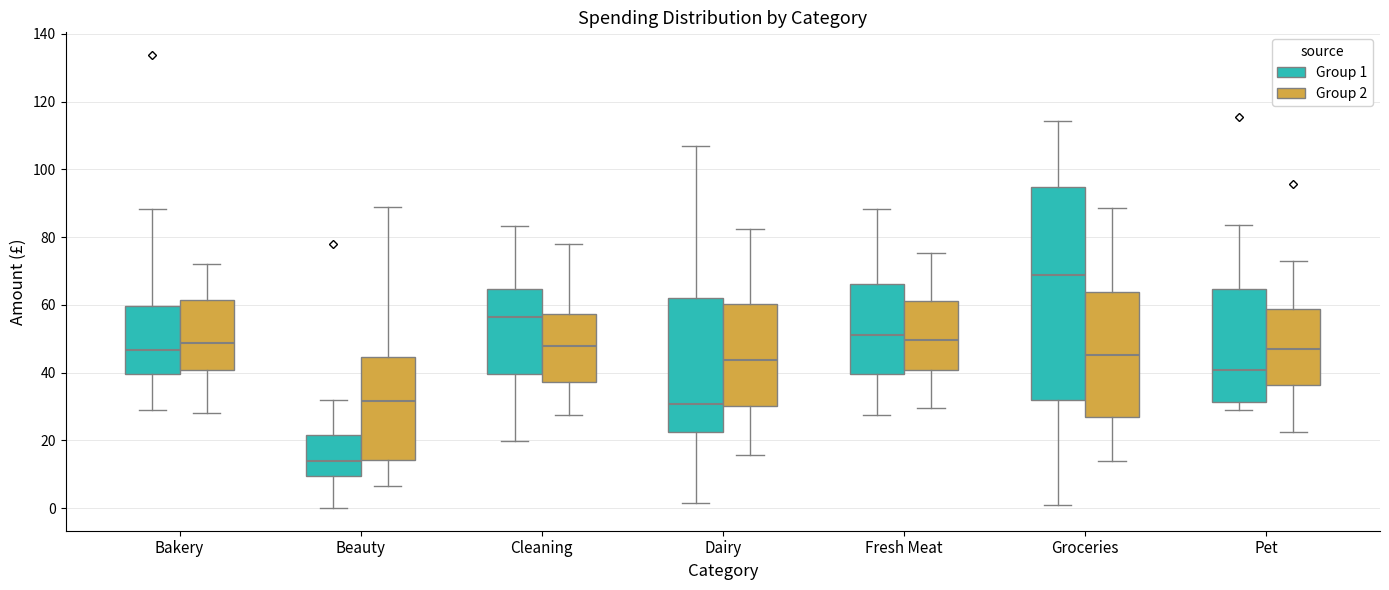

Reading left to right, read every box against the y-axis: the position of its median line, the range the box covers, and the ends of its whiskers. The values are not printed on the chart, so give them approximately, as read against the axis.

Bakery (Group 1): median 46, box 40 to 60, whiskers 28 to 88
Bakery (Group 2): median 48, box 40 to 62, whiskers 28 to 72
Beauty (Group 1): median 14, box 10 to 22, whiskers 0 to 32
Beauty (Group 2): median 32, box 14 to 44, whiskers 6 to 88
Cleaning (Group 1): median 56, box 40 to 64, whiskers 20 to 84
Cleaning (Group 2): median 48, box 38 to 58, whiskers 28 to 78
Dairy (Group 1): median 30, box 22 to 62, whiskers 2 to 106
Dairy (Group 2): median 44, box 30 to 60, whiskers 16 to 82
Fresh Meat (Group 1): median 52, box 40 to 66, whiskers 28 to 88
Fresh Meat (Group 2): median 50, box 40 to 62, whiskers 30 to 76
Groceries (Group 1): median 68, box 32 to 94, whiskers 2 to 114
Groceries (Group 2): median 46, box 26 to 64, whiskers 14 to 88
Pet (Group 1): median 40, box 32 to 64, whiskers 28 to 84
Pet (Group 2): median 46, box 36 to 58, whiskers 22 to 72